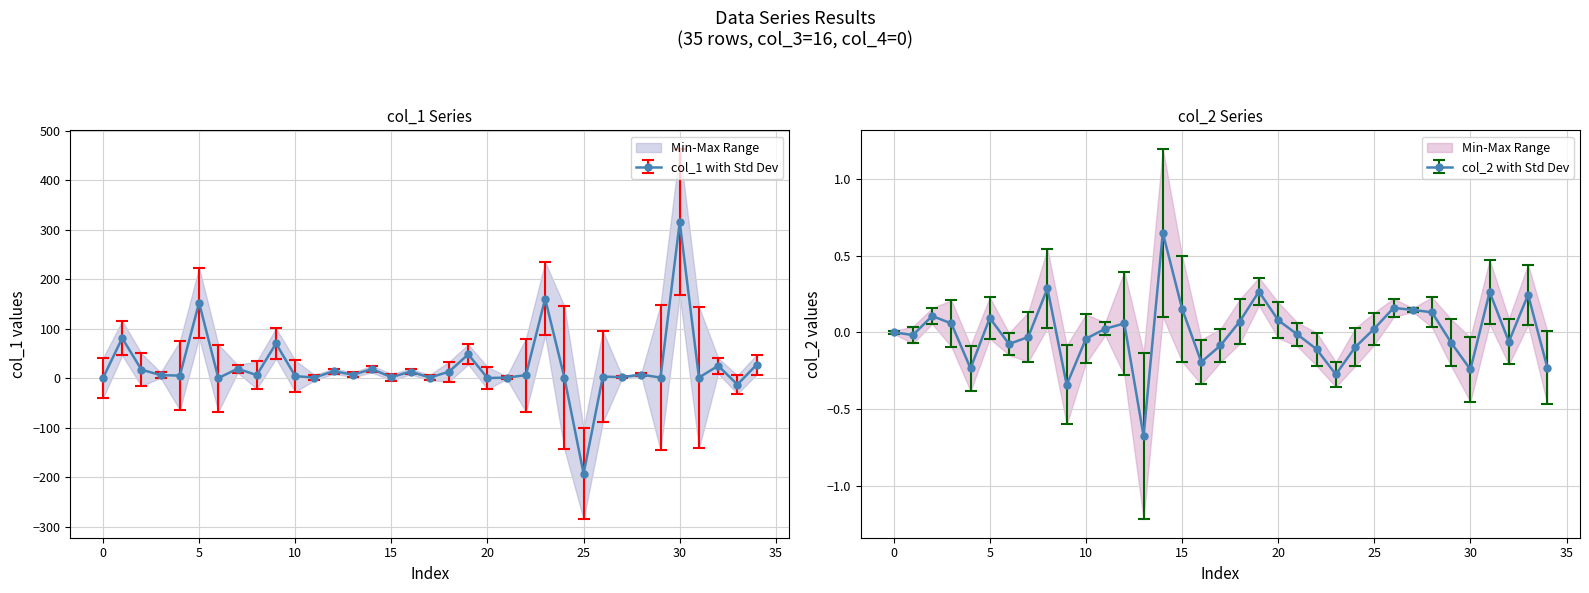

At which category does the chart reach its peak across all series?

30